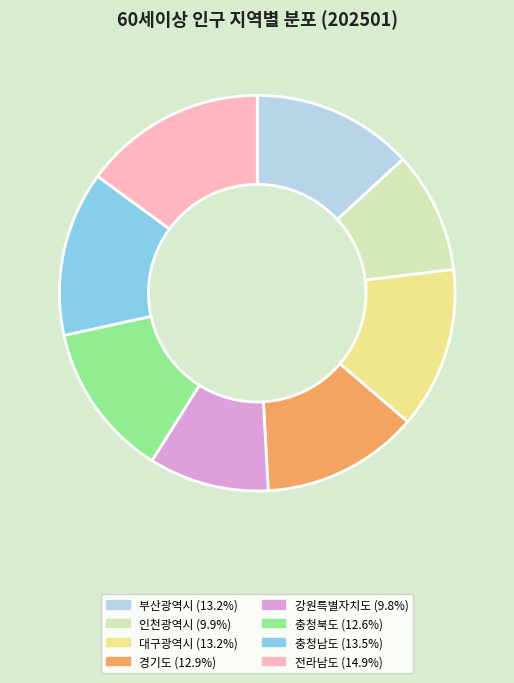

What is the ratio of the value at 충청북도 to the value at 전라남도?

0.8